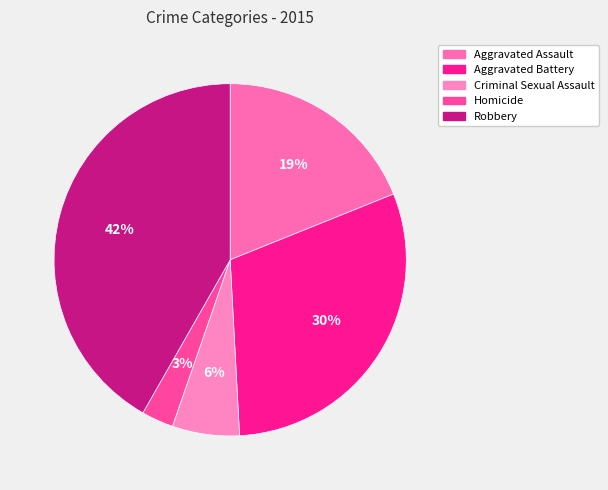

To the nearest percent, what portion does Robbery represent?

42%